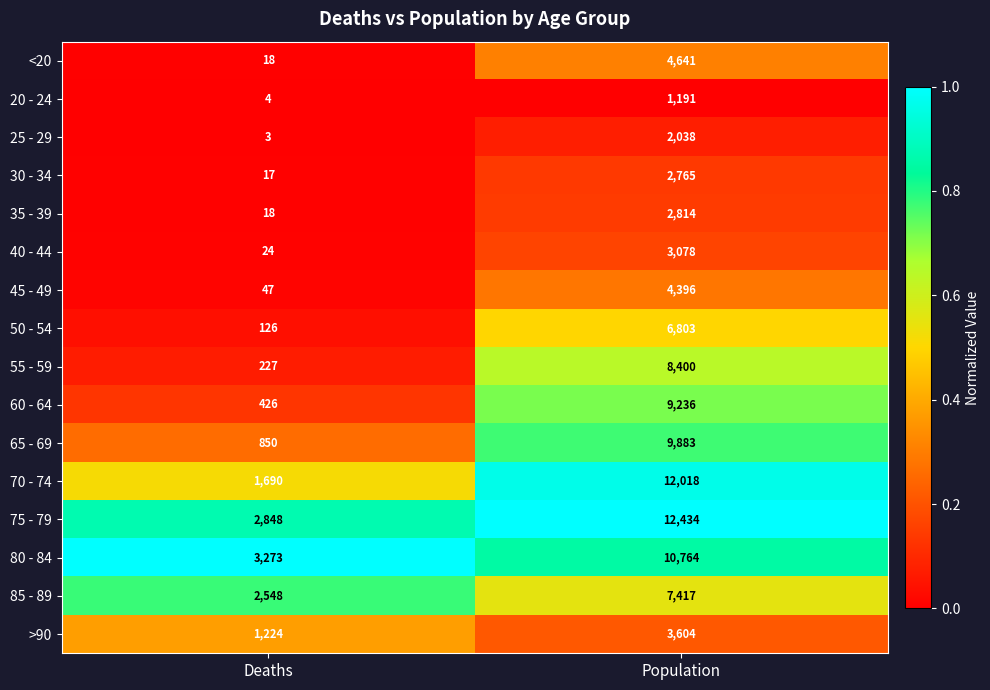

What is the smallest value displayed?

3